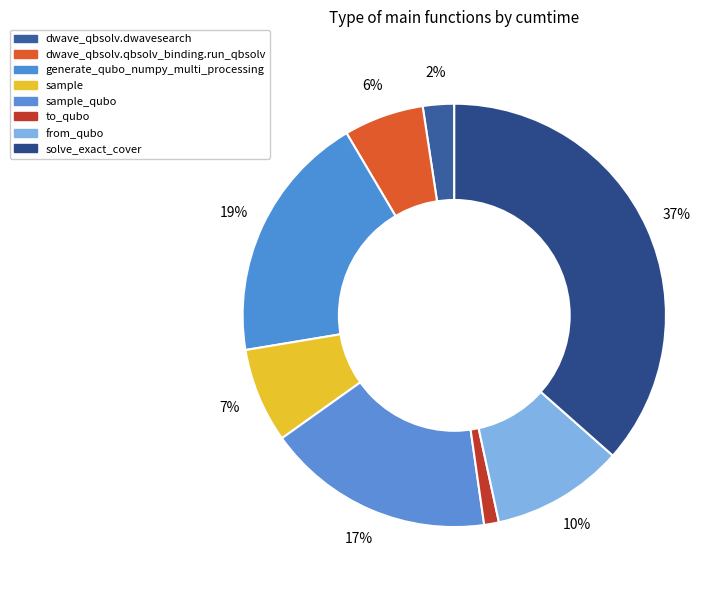

Is there a majority slice in this chart?

No